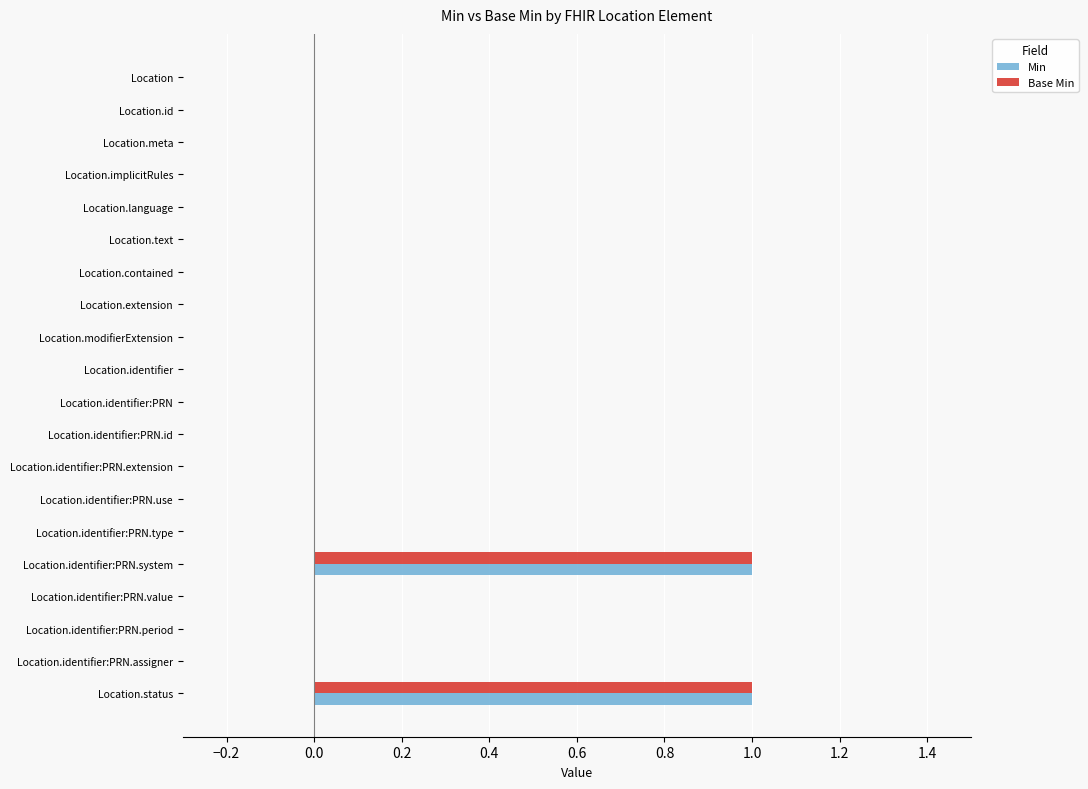

Is it true that Base Min equals -1 at Location.identifier:PRN.period?

False